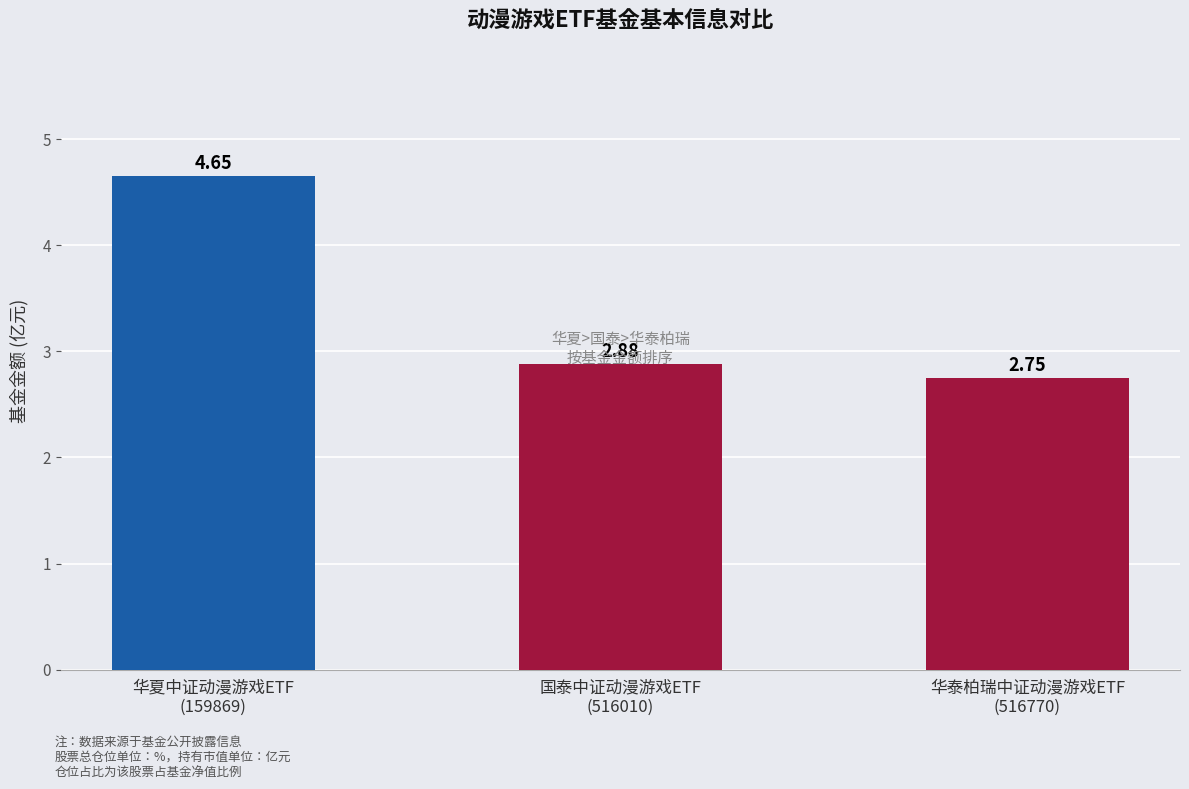

What is the sum of all values?

10.3